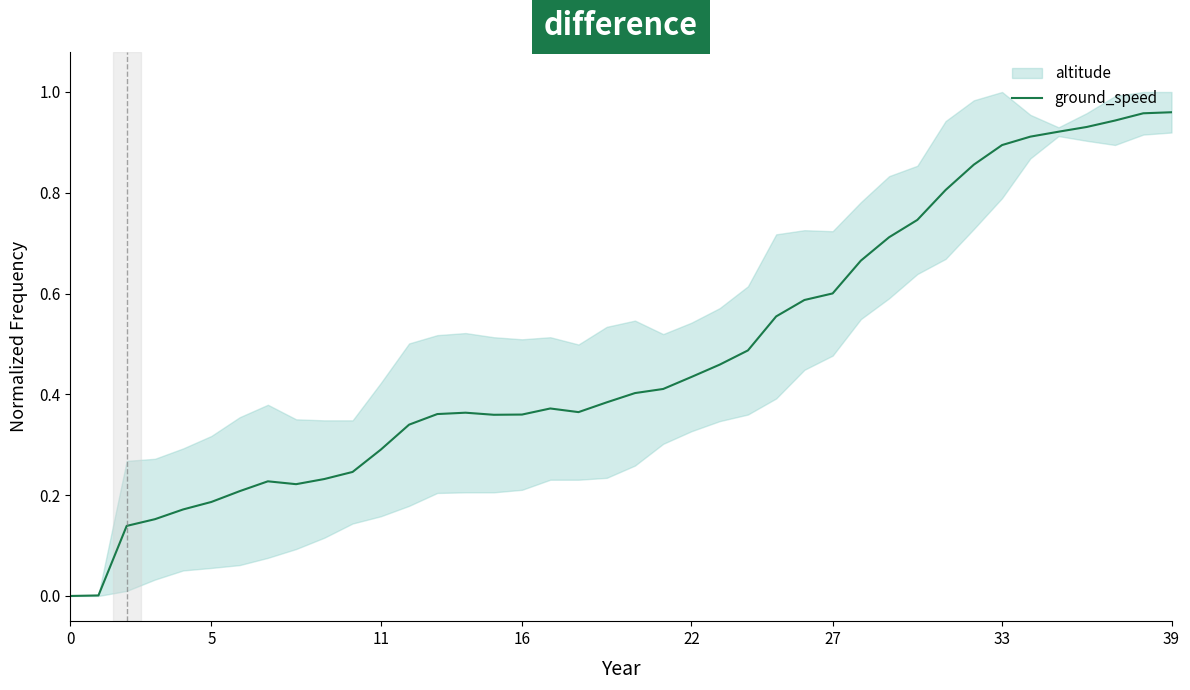

Reading left to right, list all the values displayed in this chart.

0.0	0.0	0.1	0.2	0.2	0.2	0.2	0.2	0.2	0.2	0.2	0.3	0.3	0.4	0.4	0.4	0.4	0.4	0.4	0.4	0.4	0.4	0.4	0.5	0.5	0.6	0.6	0.6	0.7	0.7	0.7	0.8	0.9	0.9	0.9	0.9	0.9	0.9	1.0	1.0